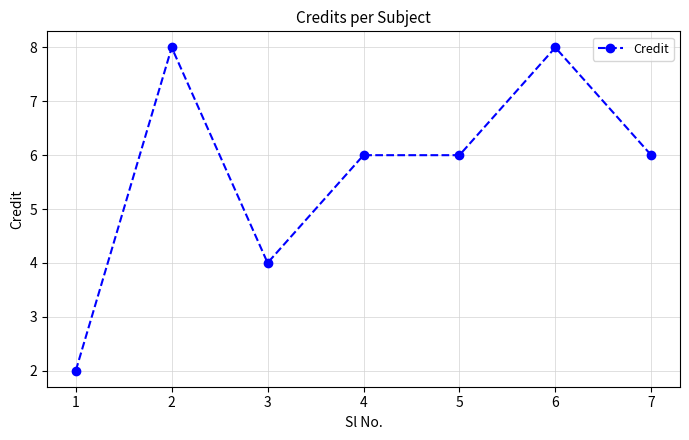

Reading left to right, what are all the values shown in this chart?

1=2	2=8	3=4	4=6	5=6	6=8	7=6